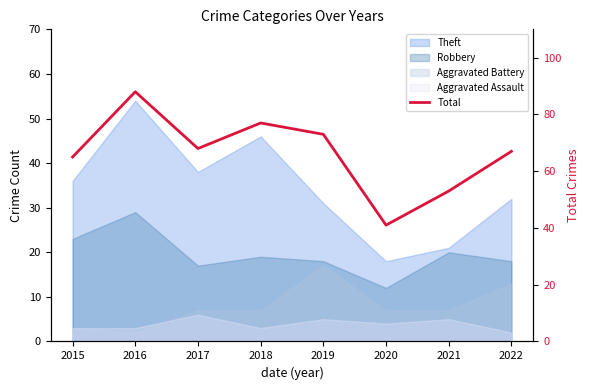

Rank the categories by value from highest to lowest.

2016, 2018, 2019, 2017, 2022, 2015, 2021, 2020